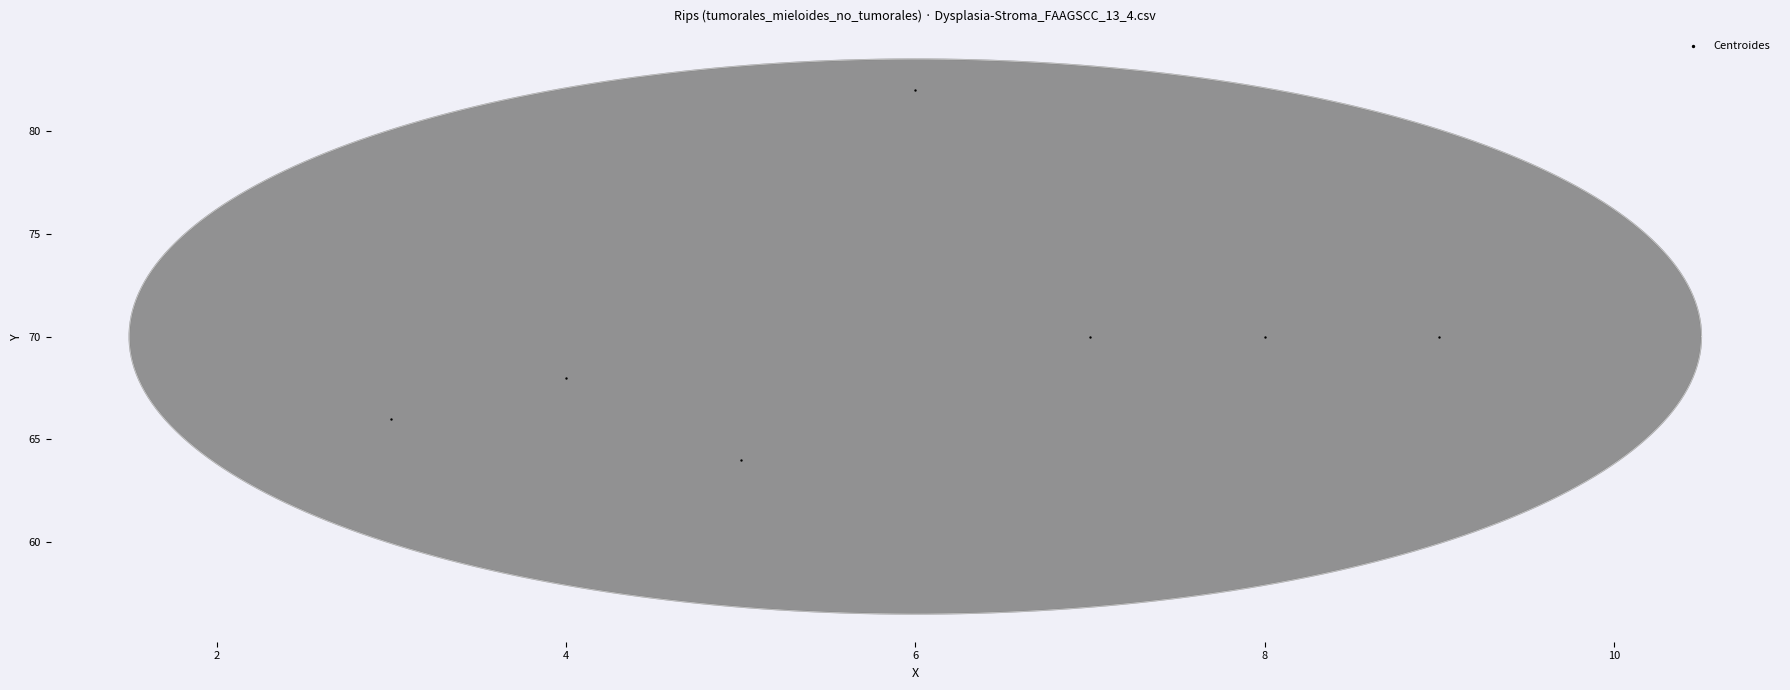

What is the average X value?

6